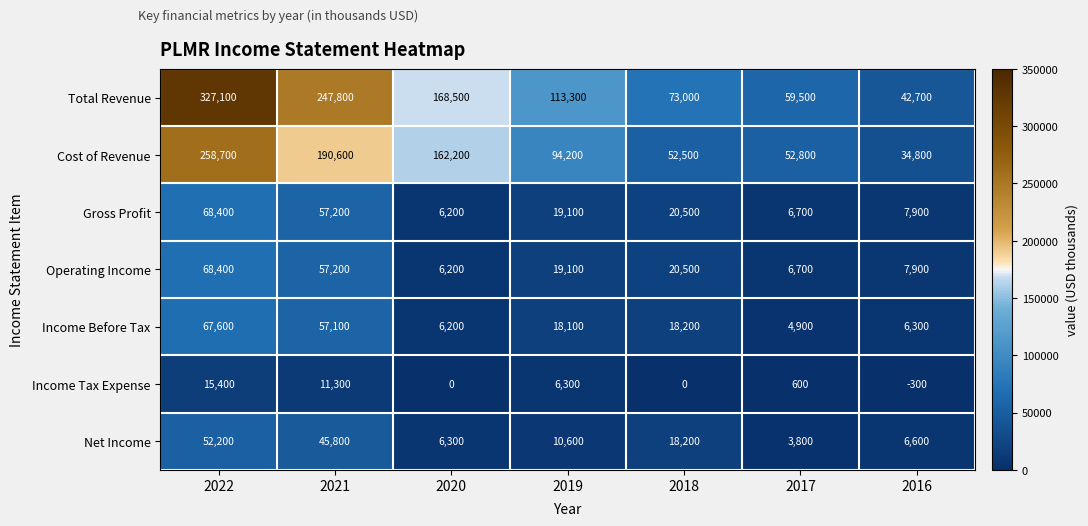

At which label does Operating Income reach its minimum?

2020